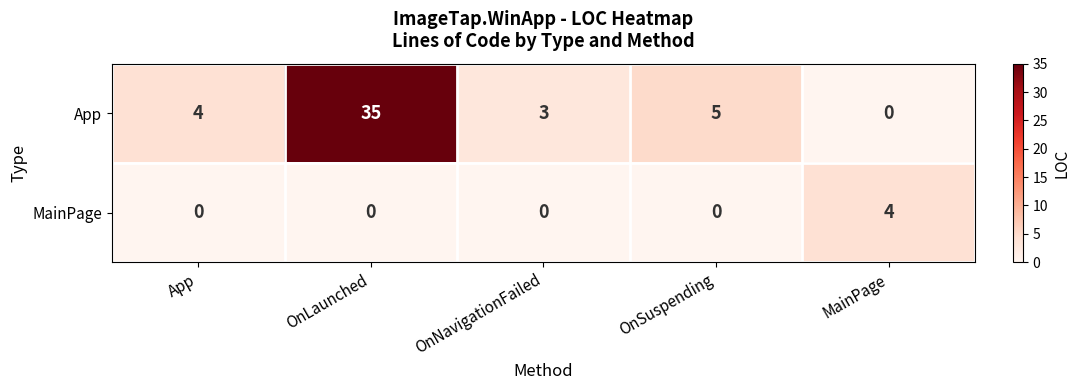

Which label corresponds to the largest value in the chart?

OnLaunched